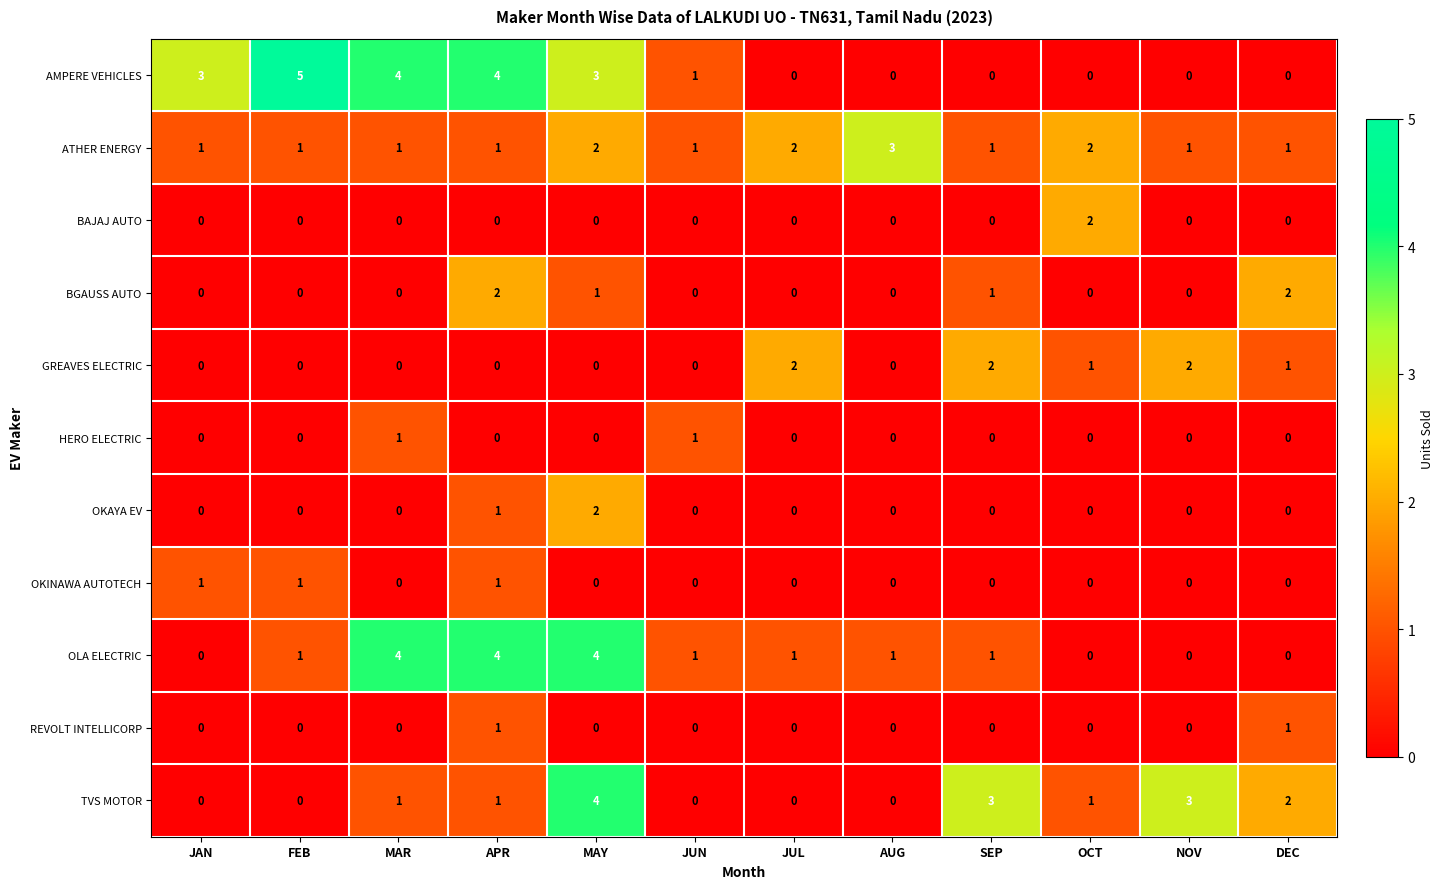

Which series changed the most between MAY and JUN?

TVS MOTOR